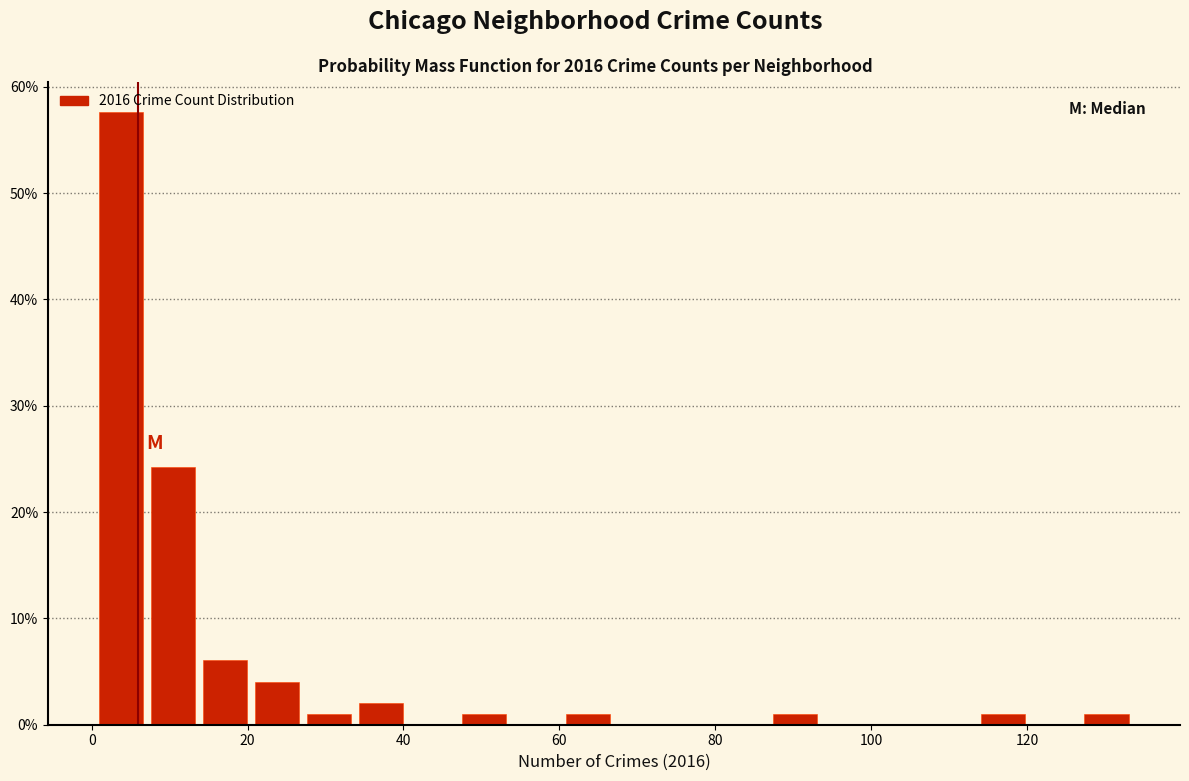

Around what value on the x-axis is the tallest bar? Give the approximate position of its centre, as read against the axis.

4